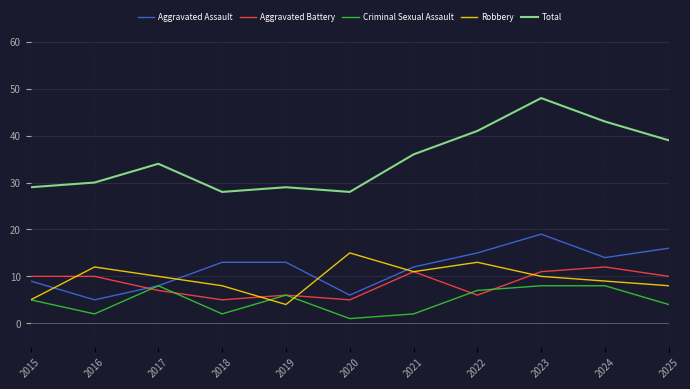

How many lines are shown in the chart?

5